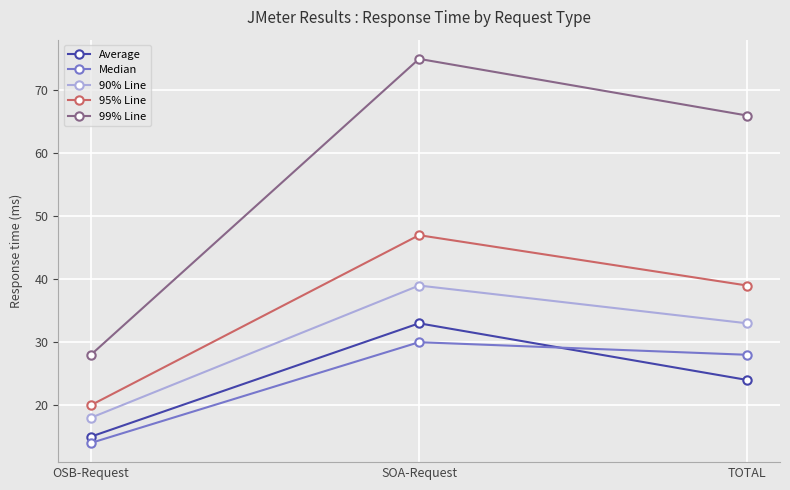

What is the difference between the highest and lowest values at SOA-Request?

45